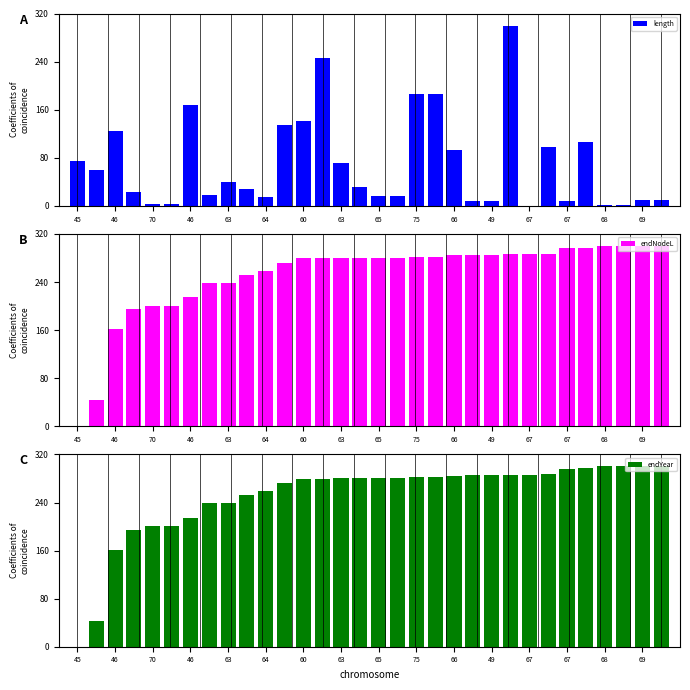

Is it true that endYear equals 300.0 at 29?

True